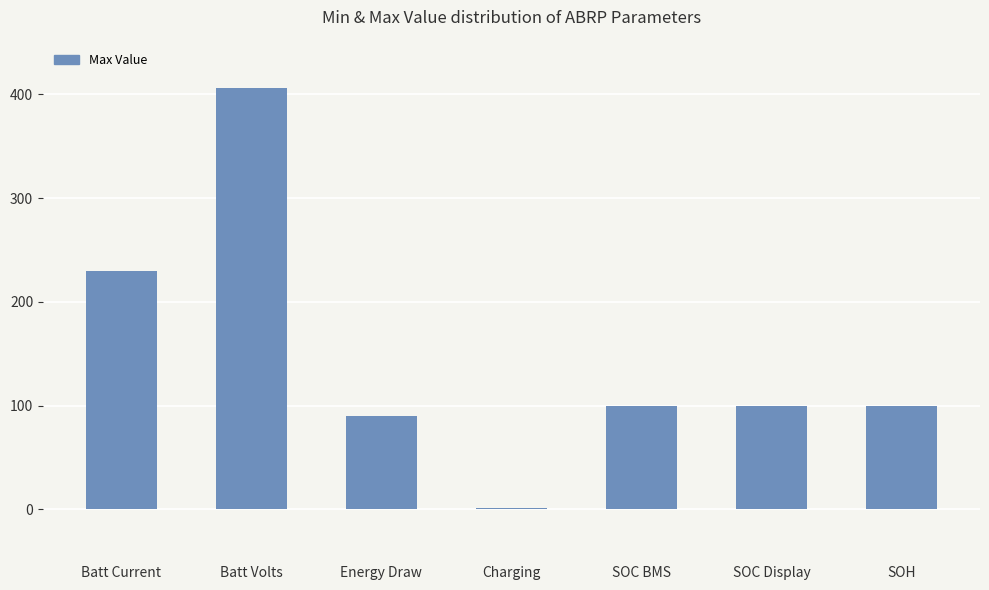

At which label is the value closest to 203?

Batt Current